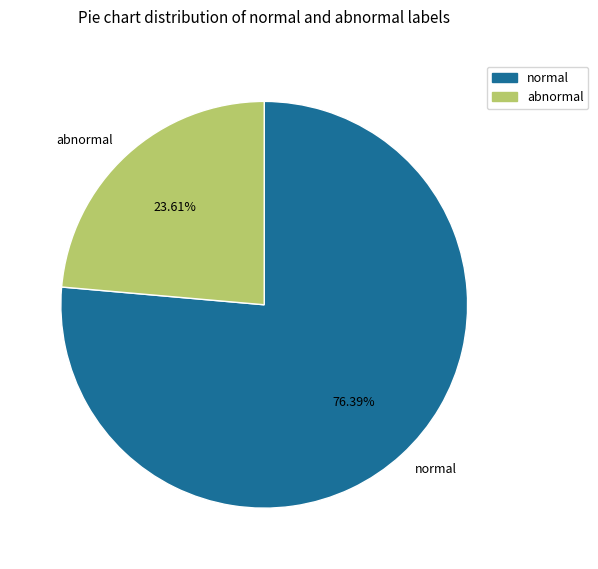

How many segments does this pie chart have?

2